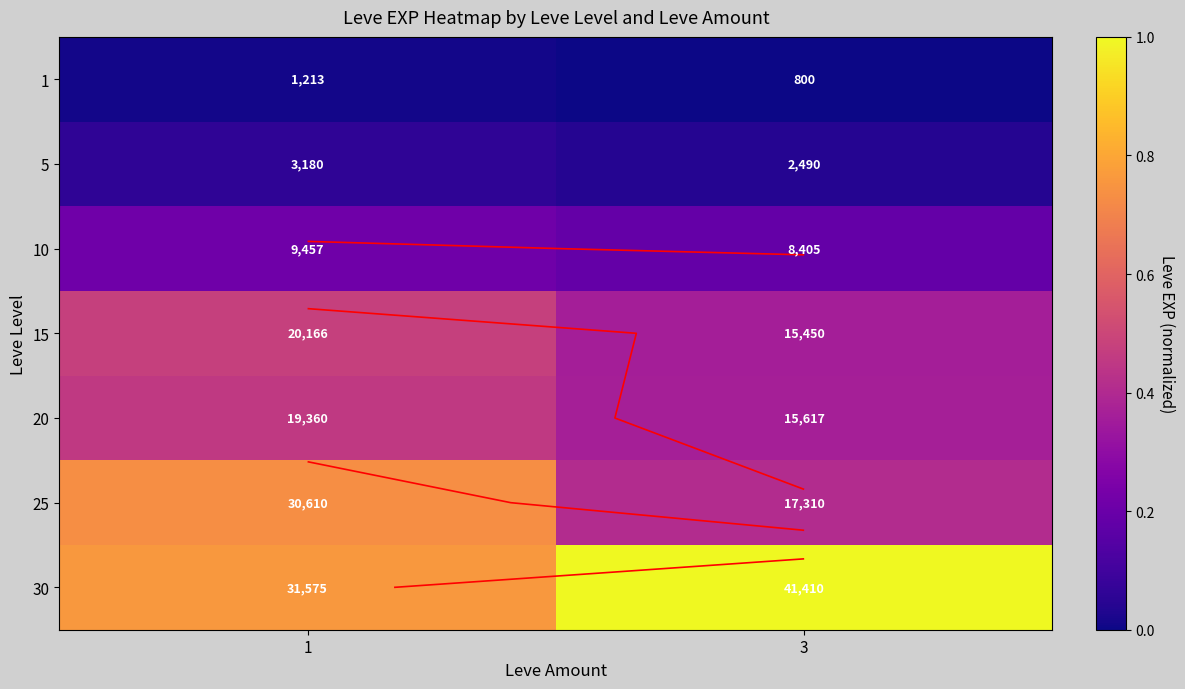

The 20 series shows 0.6 at 1. True or false?

False